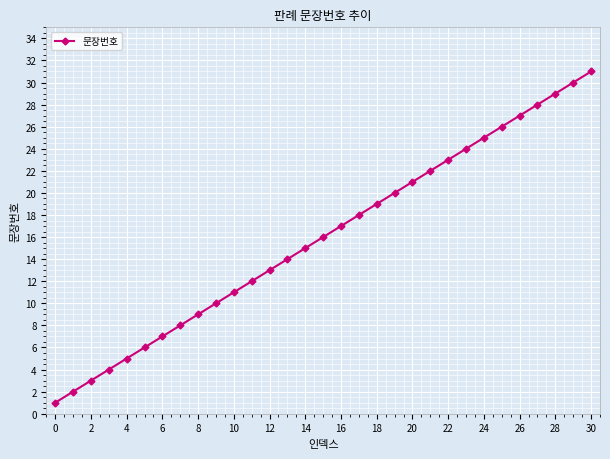

How many lines are shown in the chart?

1